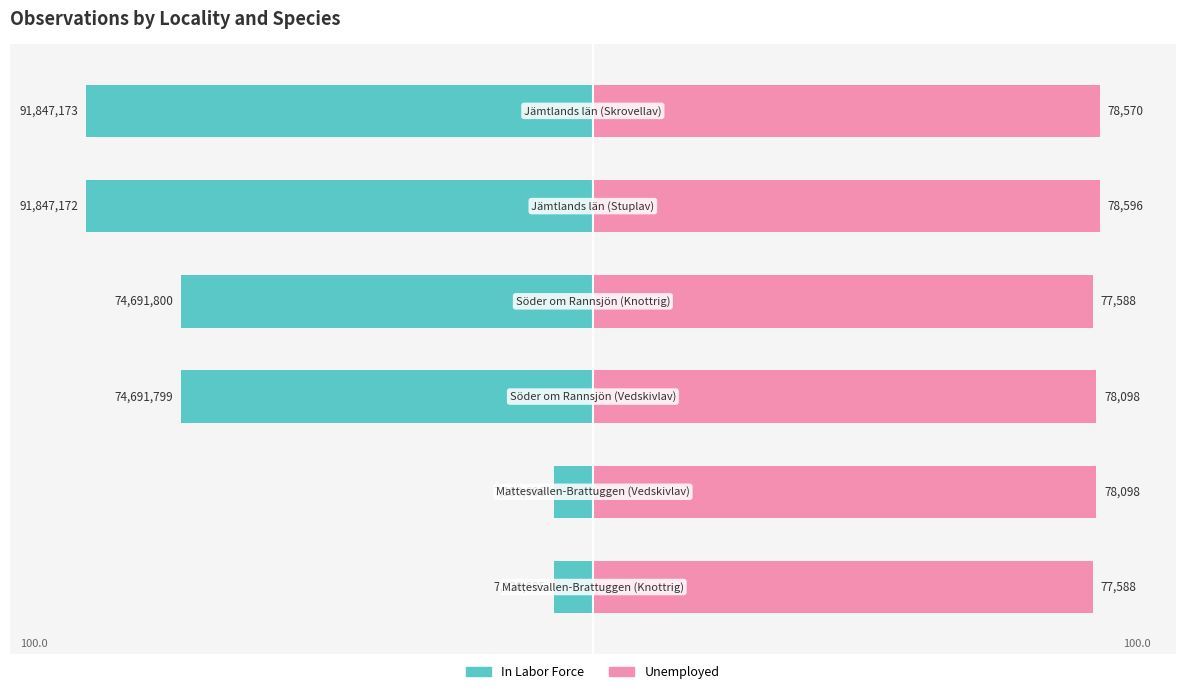

What is the approximate value of In Labor Force at 2?

-81.3